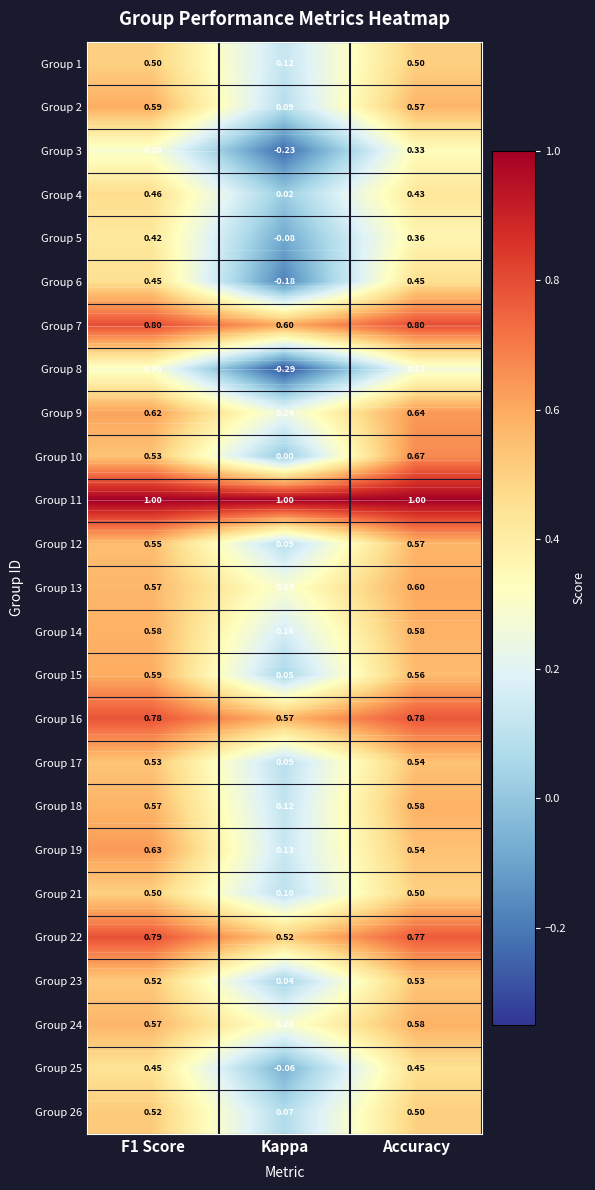

What is the total value across all series at Kappa?

3.7